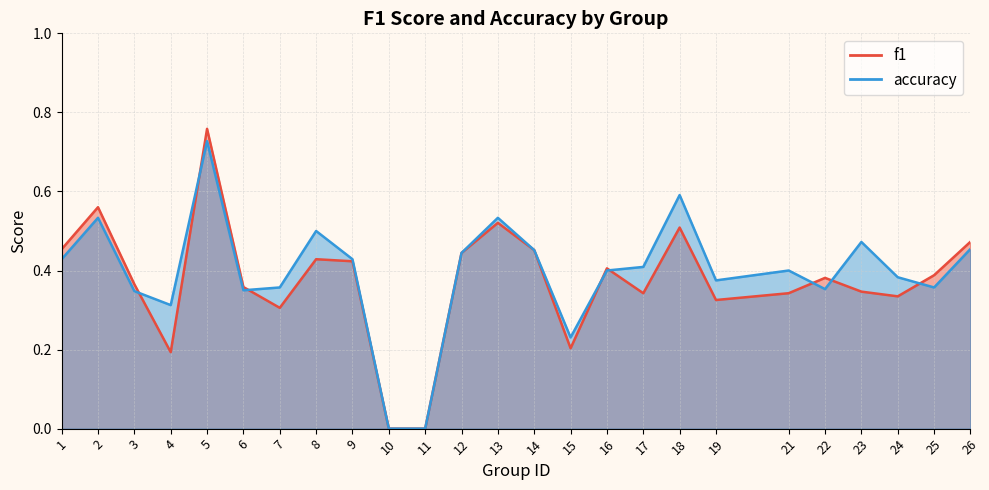

Between 25 and 16, which is larger?

16